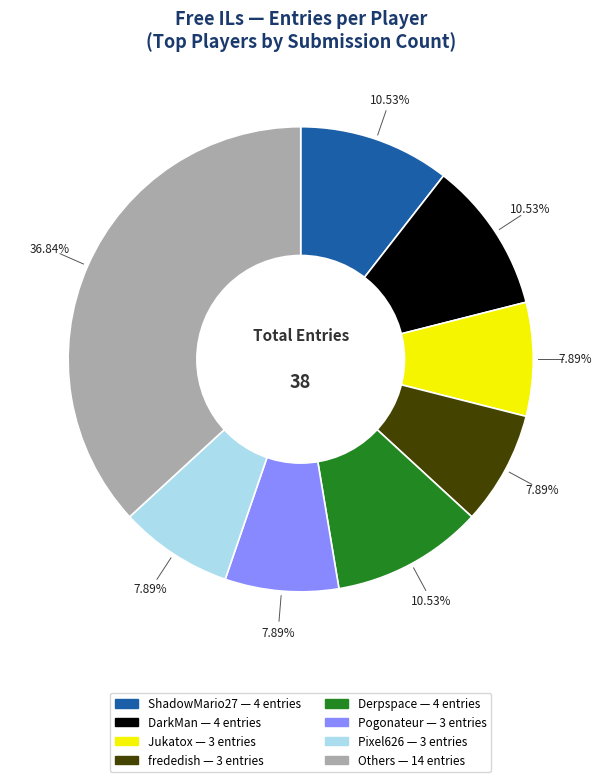

Does any single category account for the majority?

No